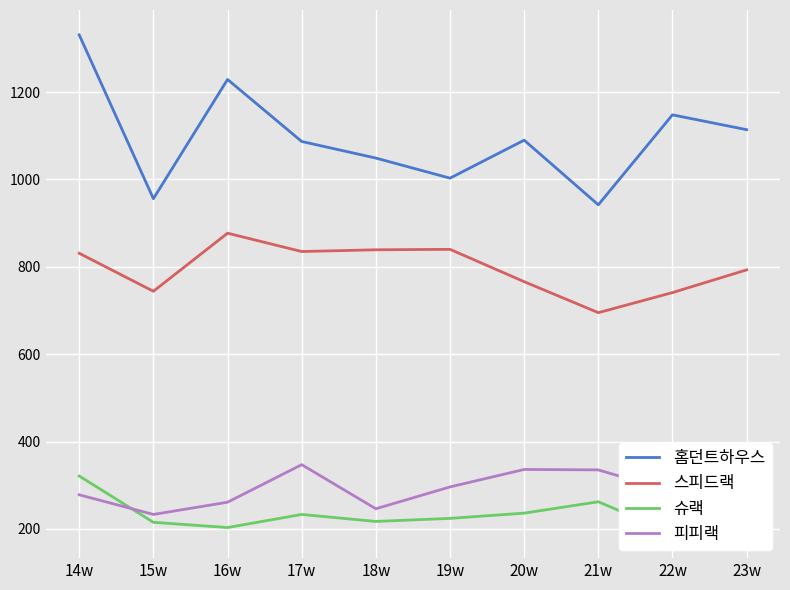

Between 22w and 23w, which series saw the biggest shift?

스피드랙